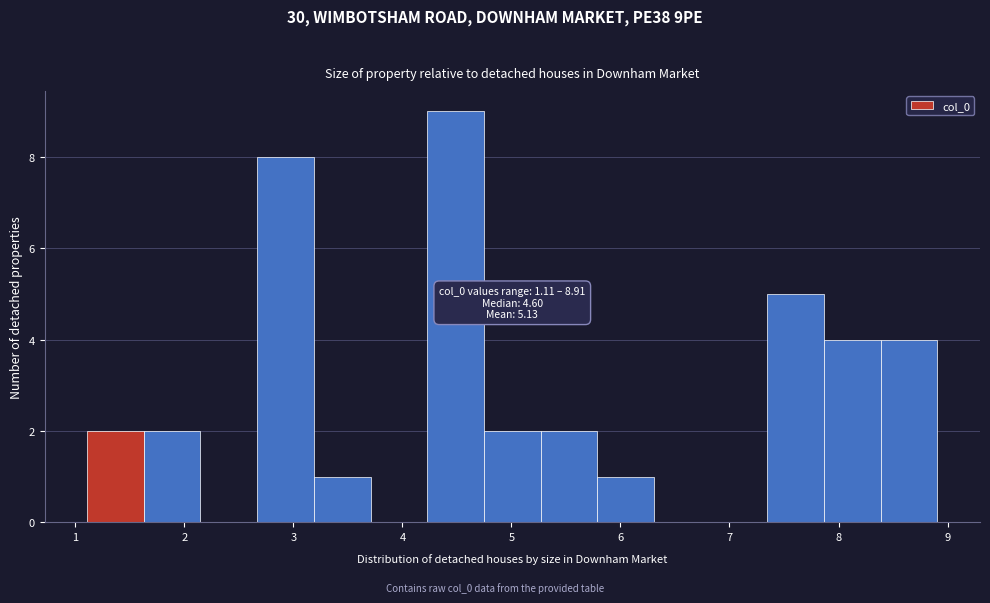

Which range on the x-axis has the tallest bar?

4.2 to 4.7